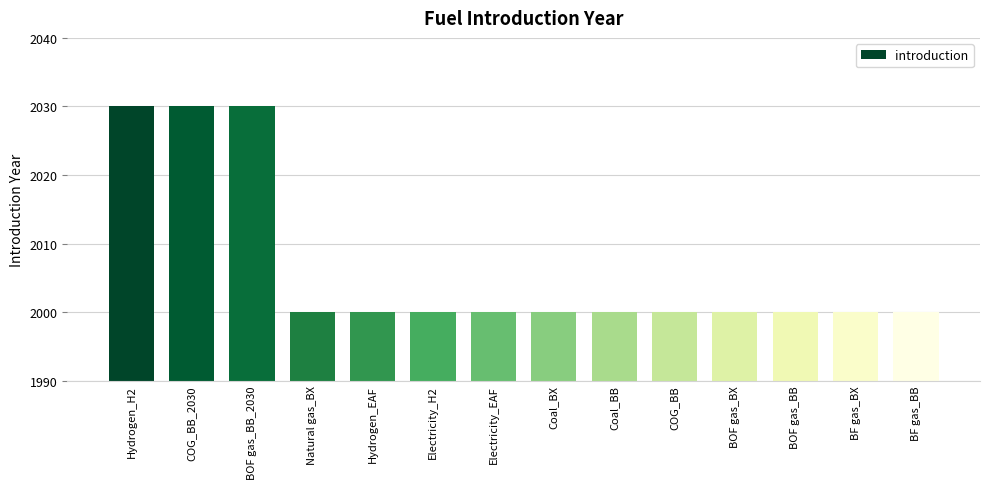

How many bars are there in total?

14